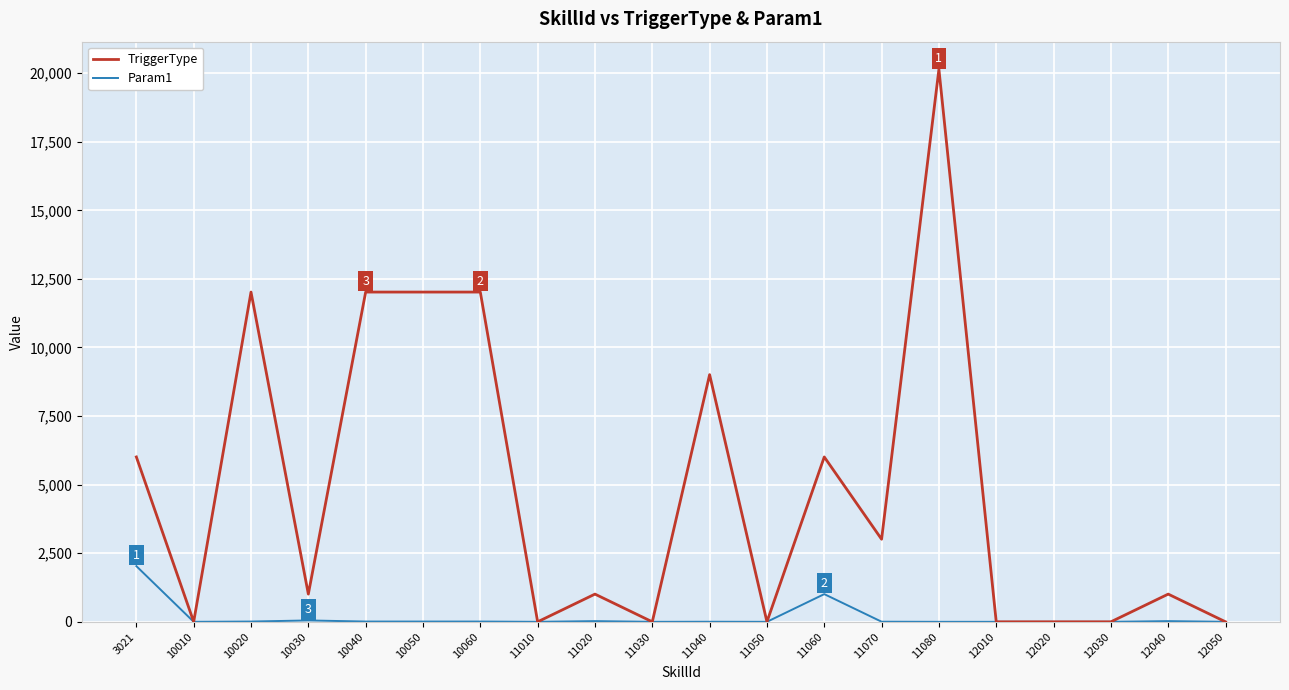

The TriggerType series shows 0 at 12050. True or false?

True